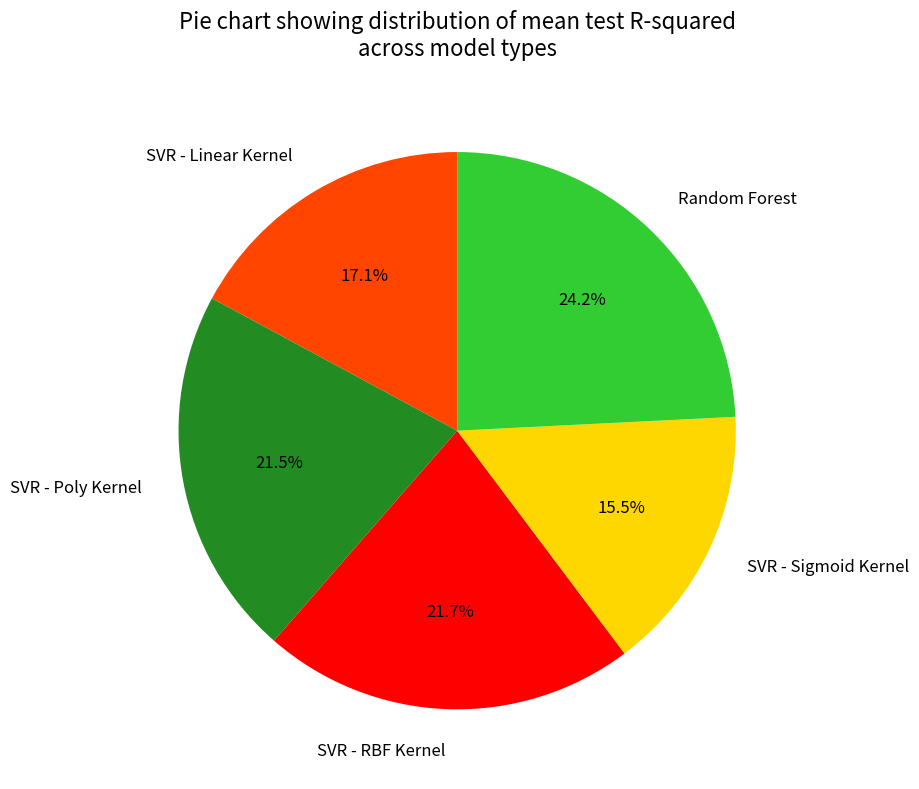

What is the largest slice in the pie chart?

Random Forest